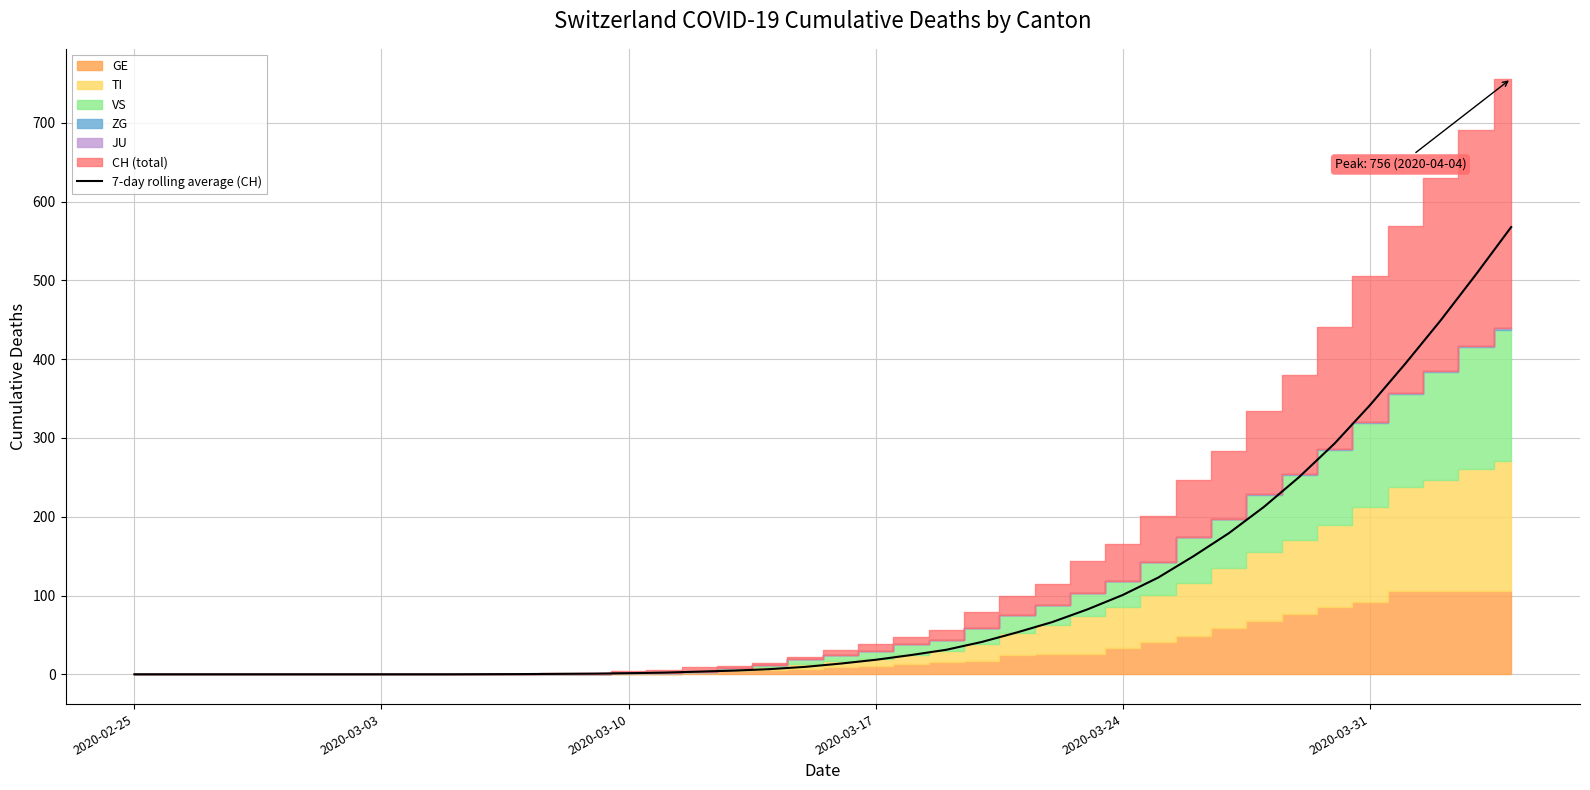

What is the average value?

98.2